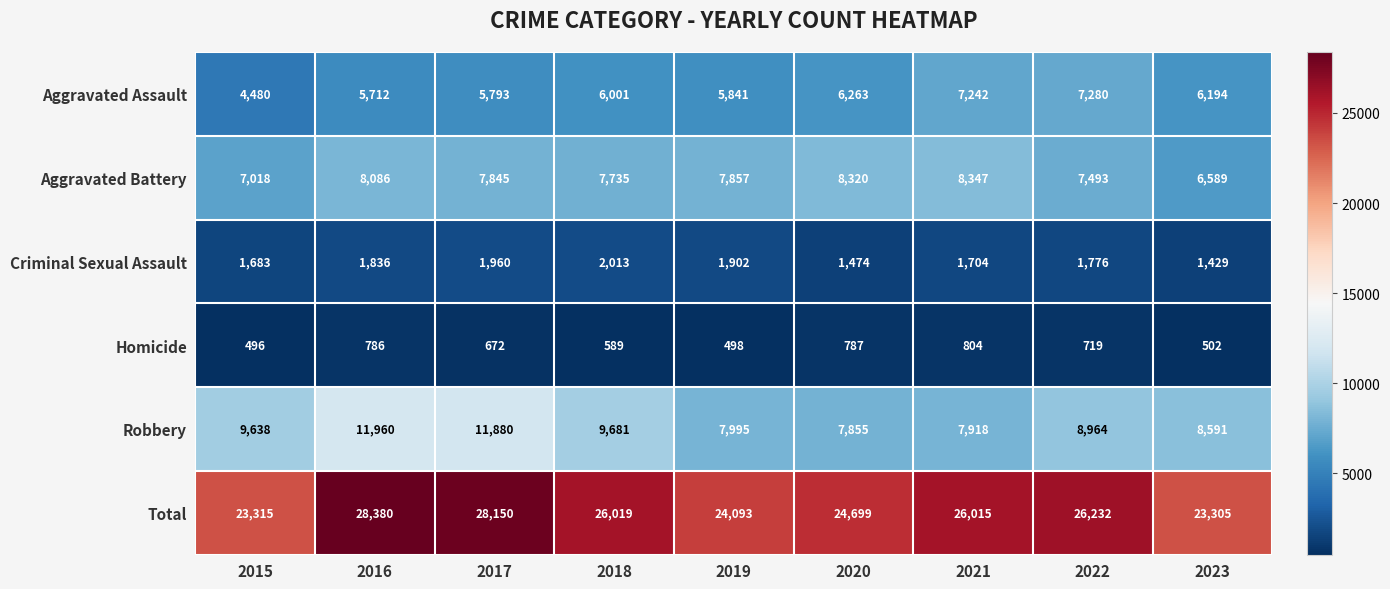

Which category has the highest value across all series?

2016